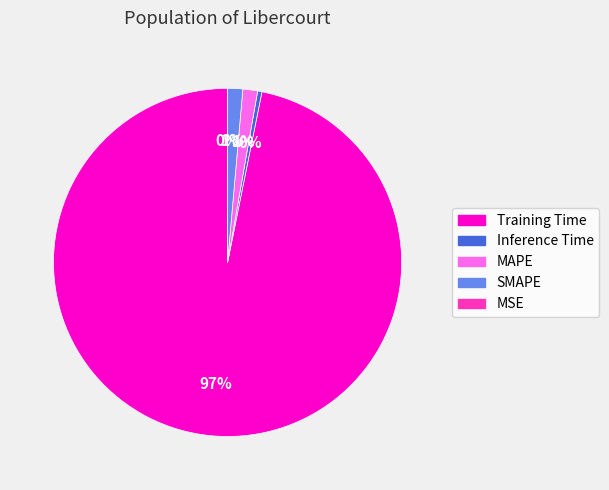

True or false: Inference Time accounts for 14% of the total.

False